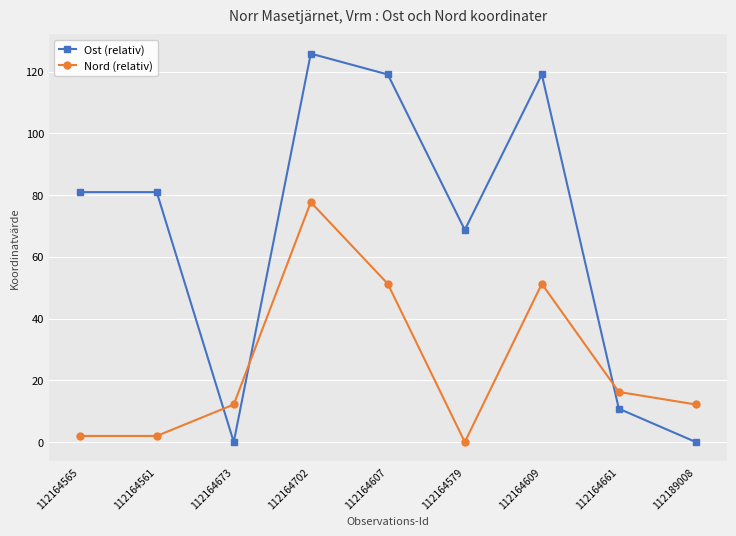

How many interior local valleys does the Ost (relativ) series have?

2